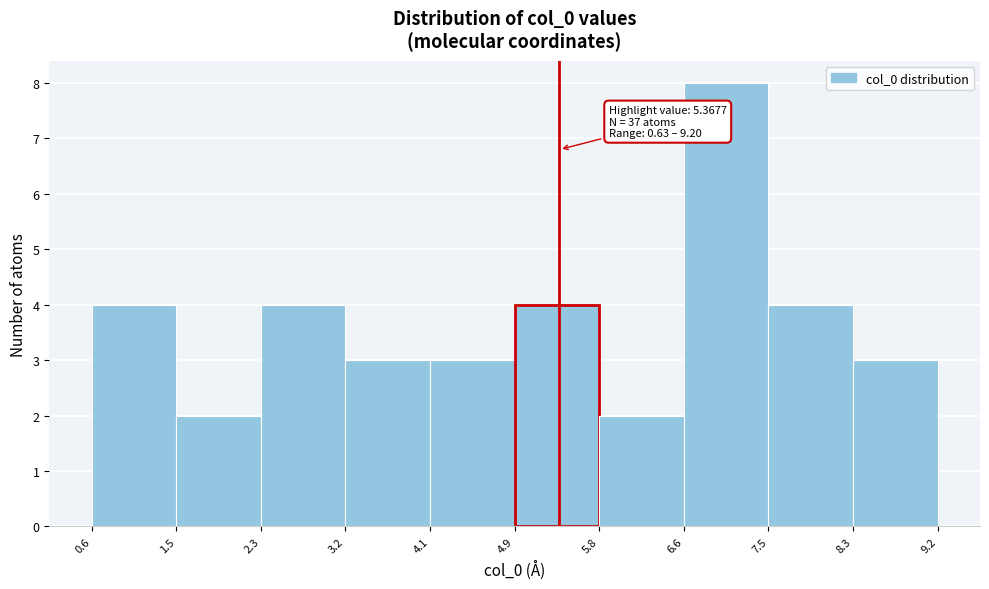

Over which range of the x-axis is the bar tallest?

6.6 to 7.5